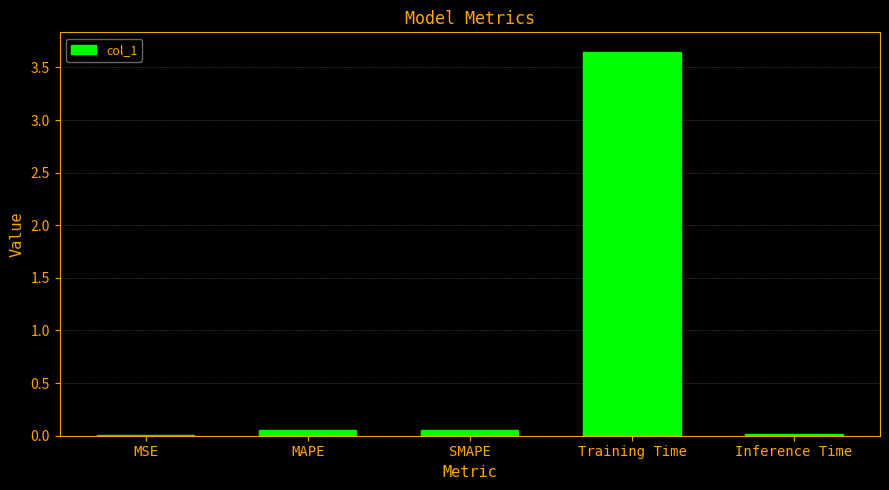

What is the sum of all values?

3.8